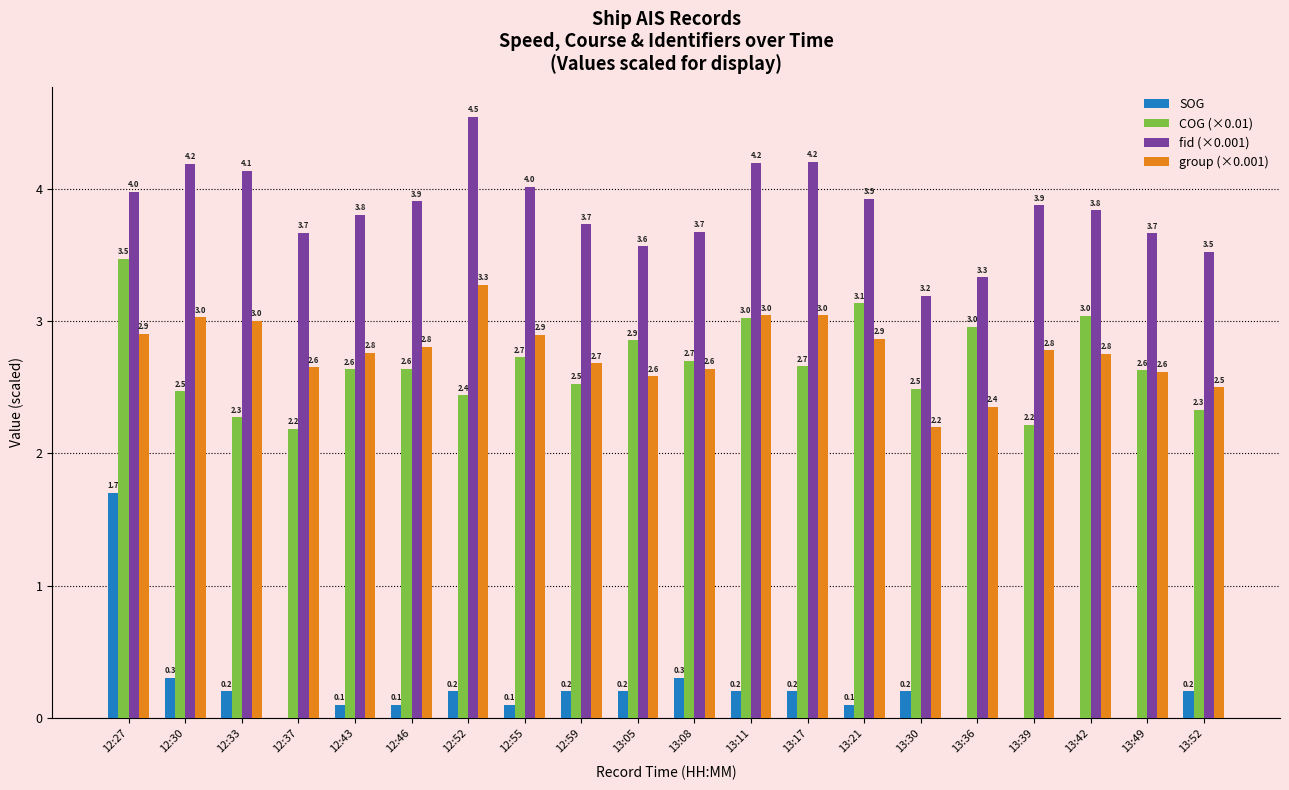

Which series has the largest total across all categories?

fid (×0.001)